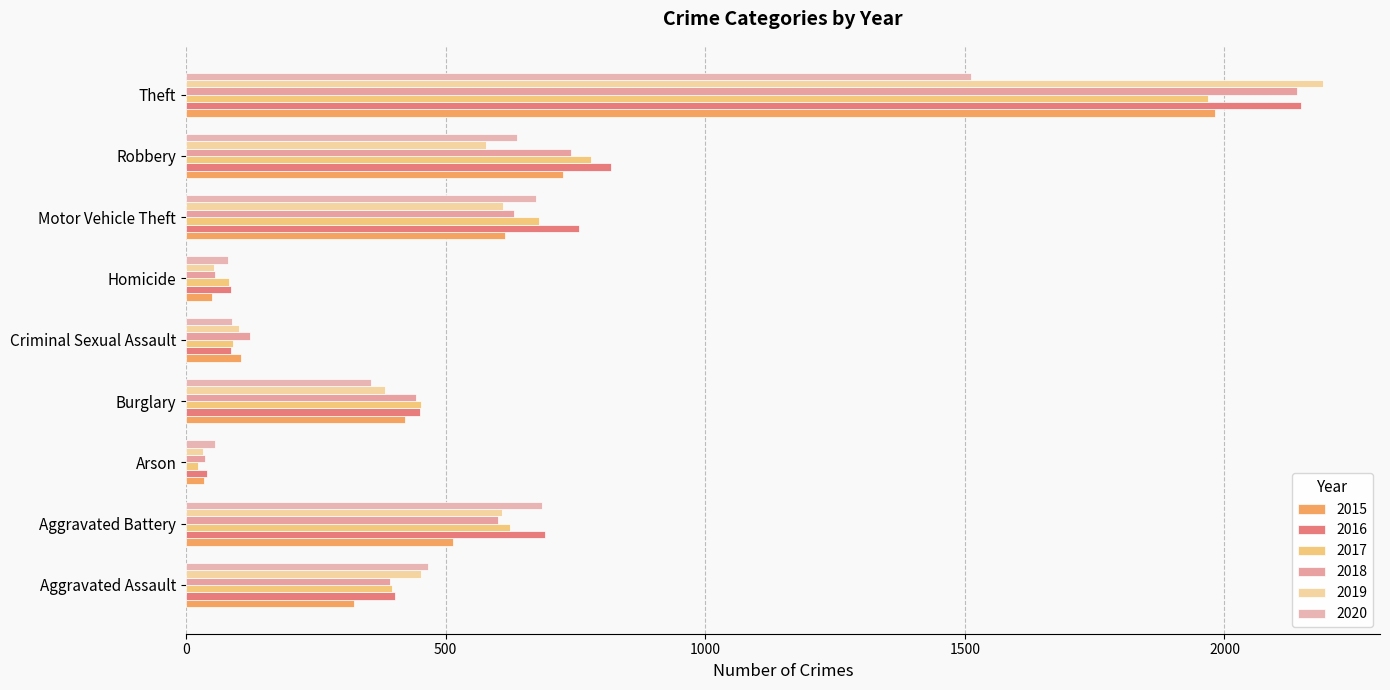

Is it true that 2016 equals 154 at Homicide?

False